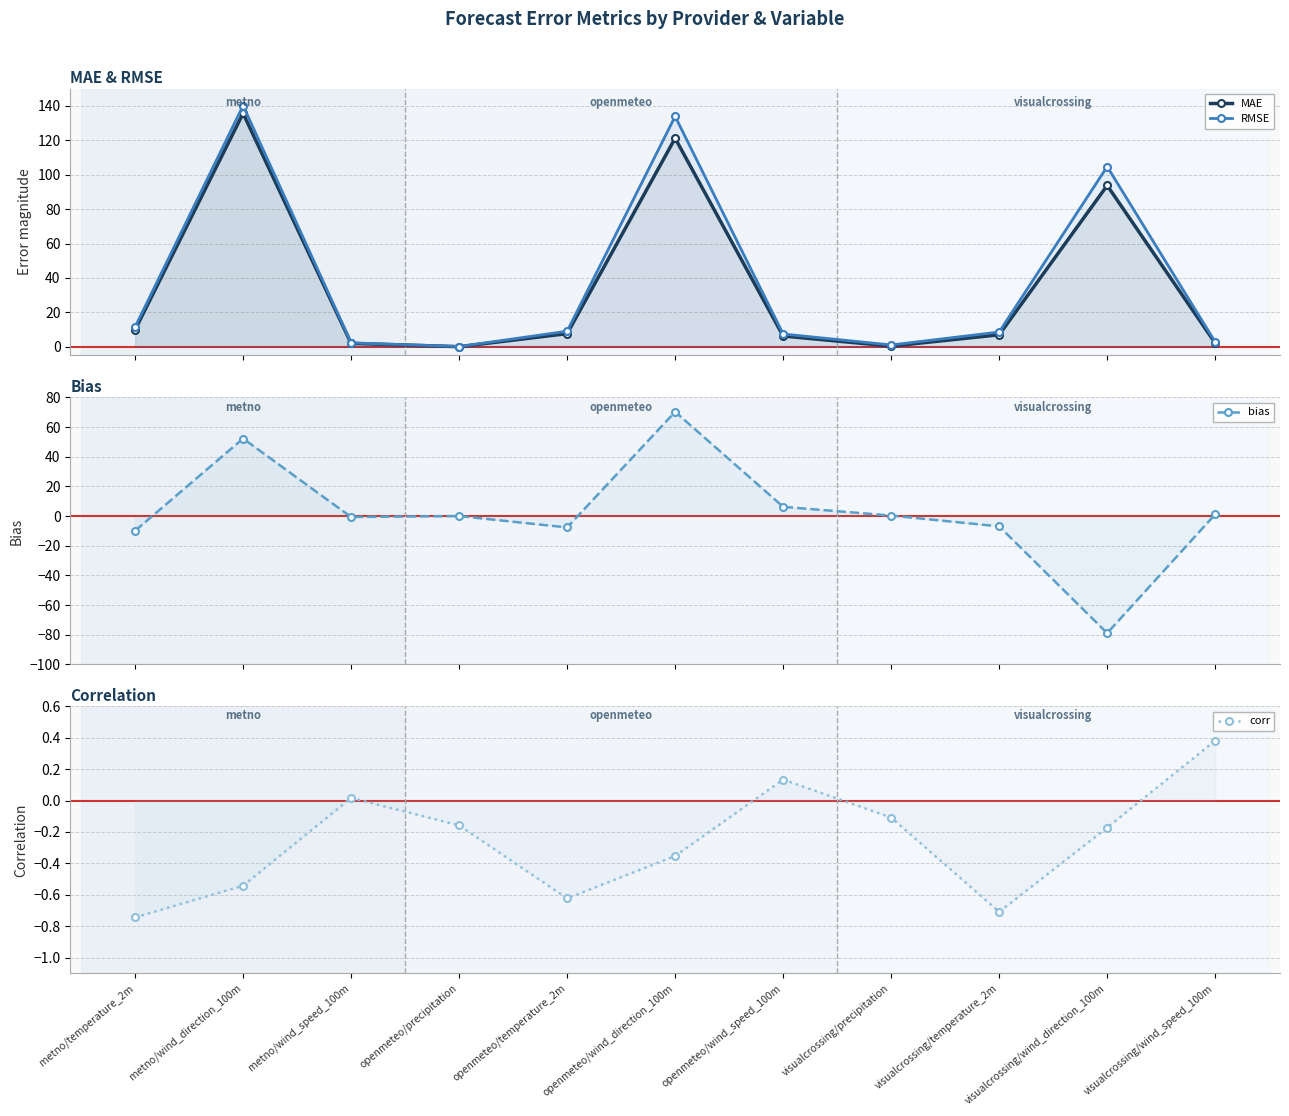

True or false: MAE and RMSE cross at least once.

False